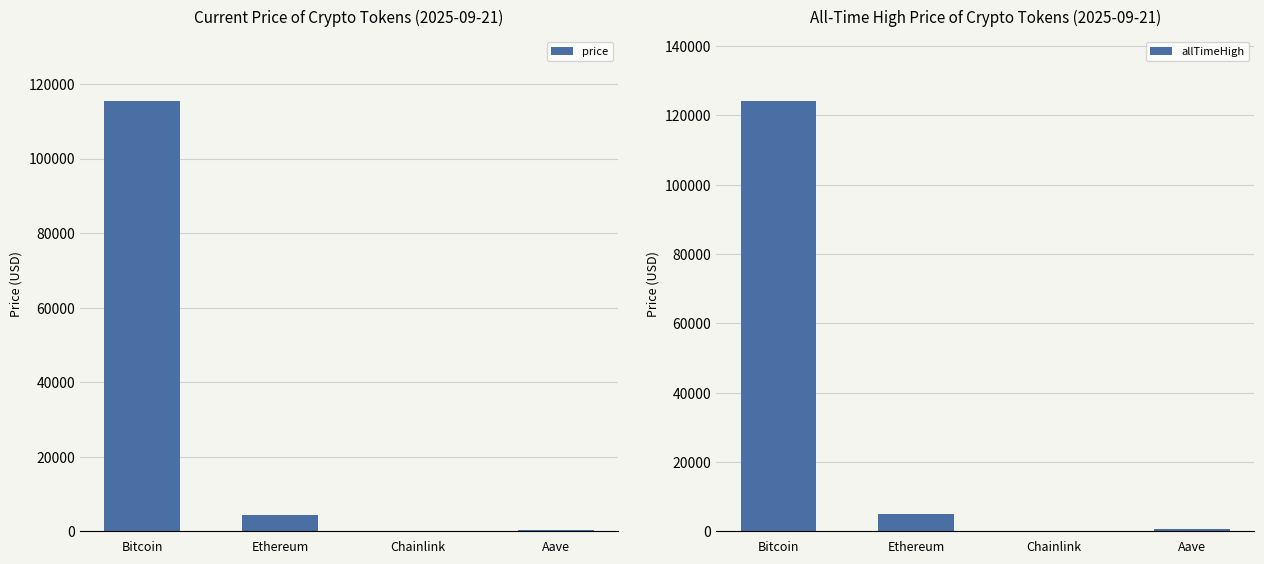

What is the average value of the price series?

30045.1